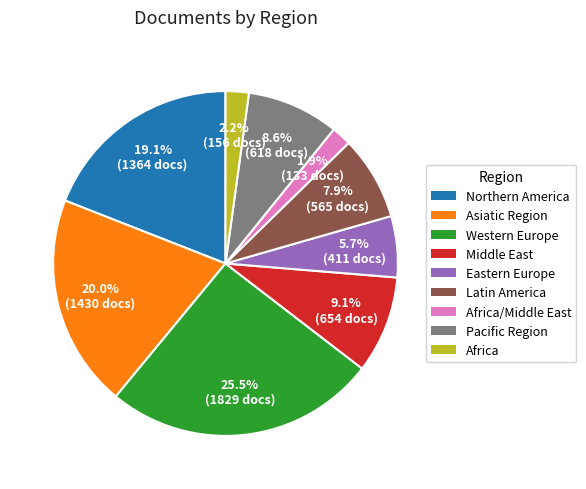

Is there a majority slice in this chart?

No